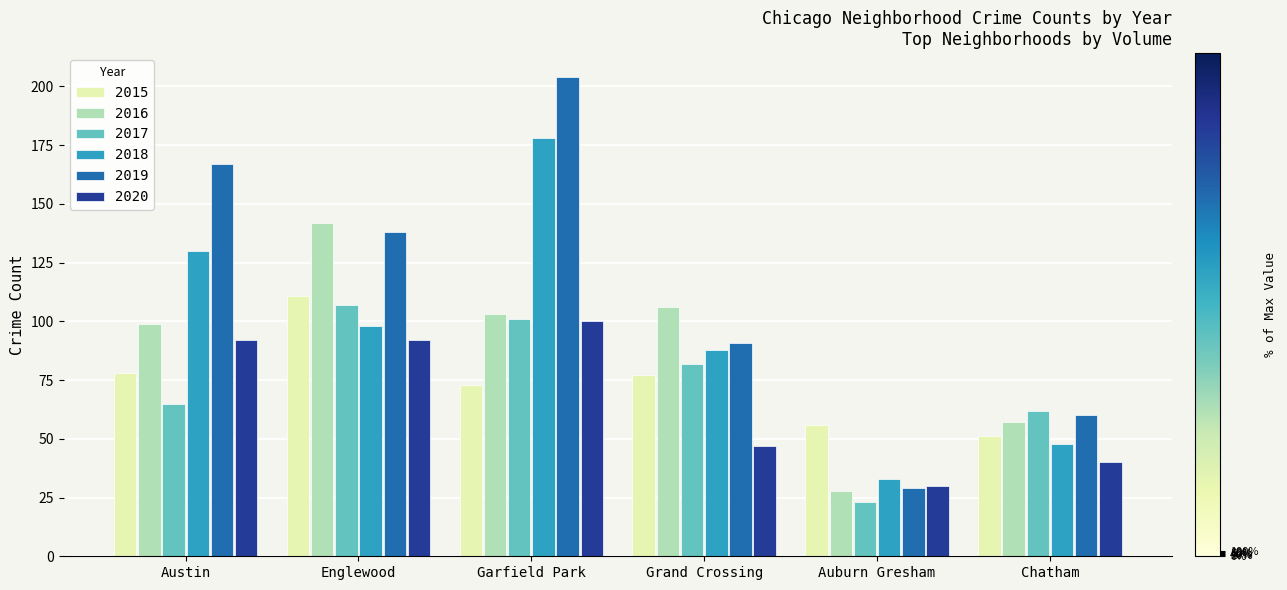

Count the number of data series in this chart.

6